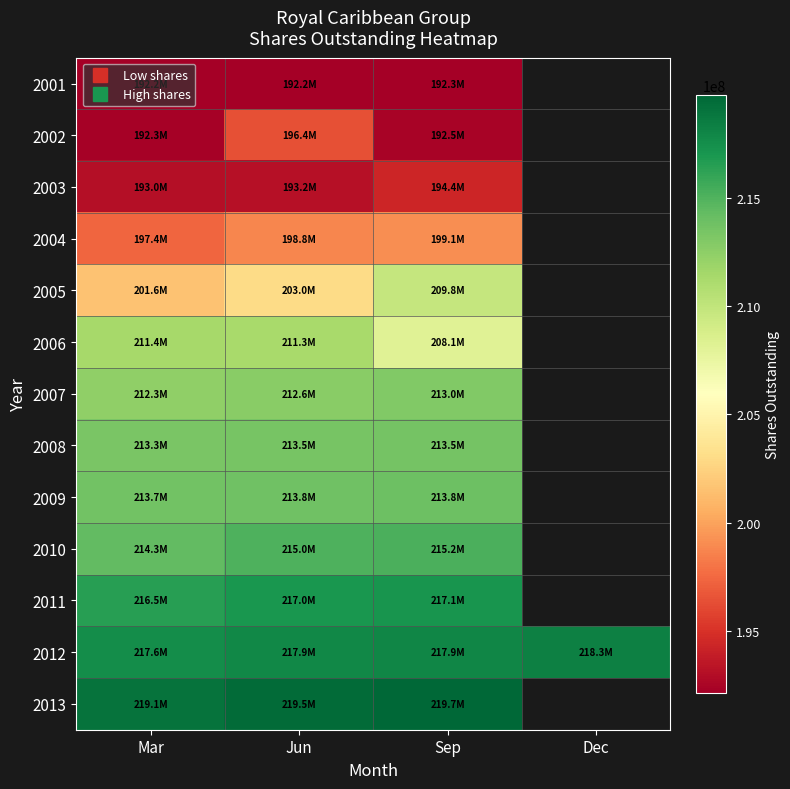

What is the smallest value displayed?

192161000.0